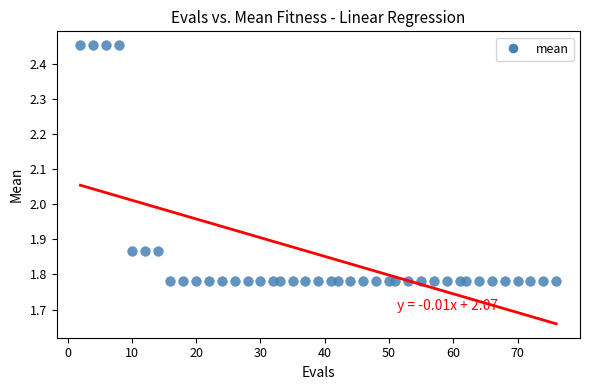

What is the range of X values (max minus min)?

74.0